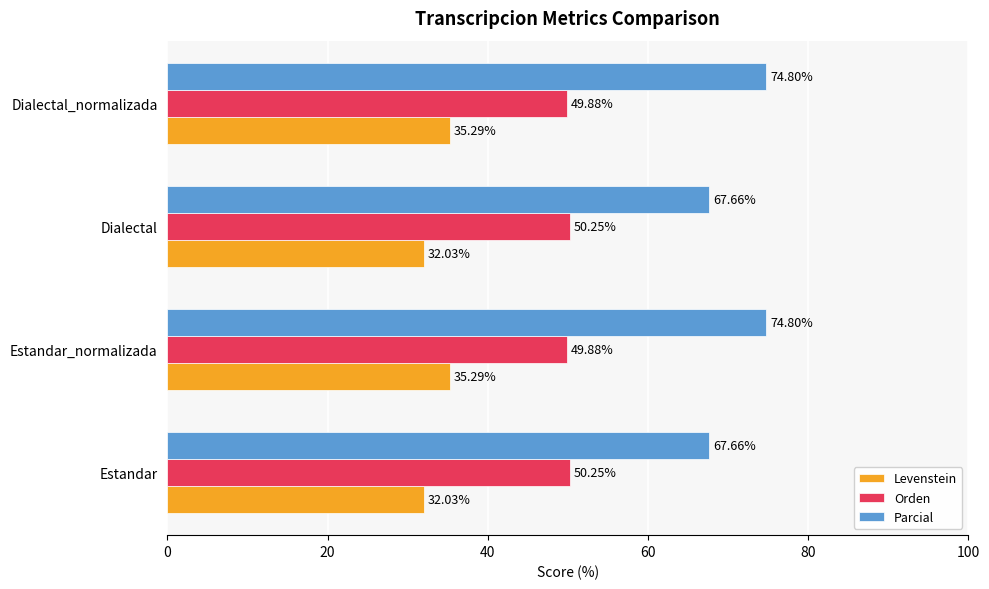

What is the total value across all series at Dialectal?

149.9